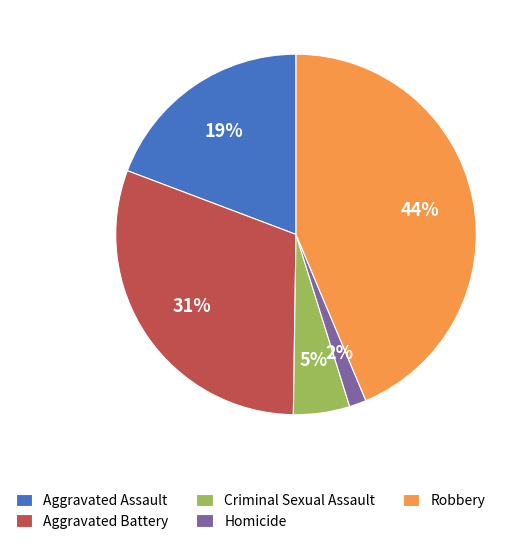

Which category has the biggest portion of the pie?

Robbery